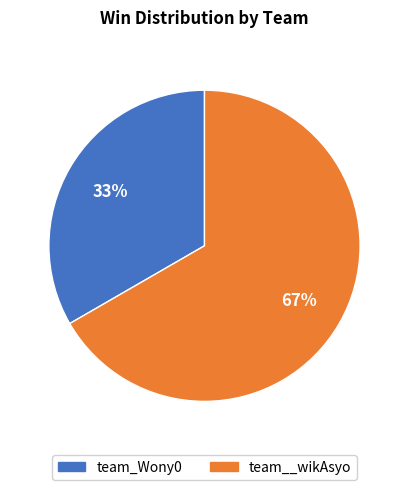

To the nearest percent, what is the combined percentage of team_Wony0 and team__wikAsyo?

100%